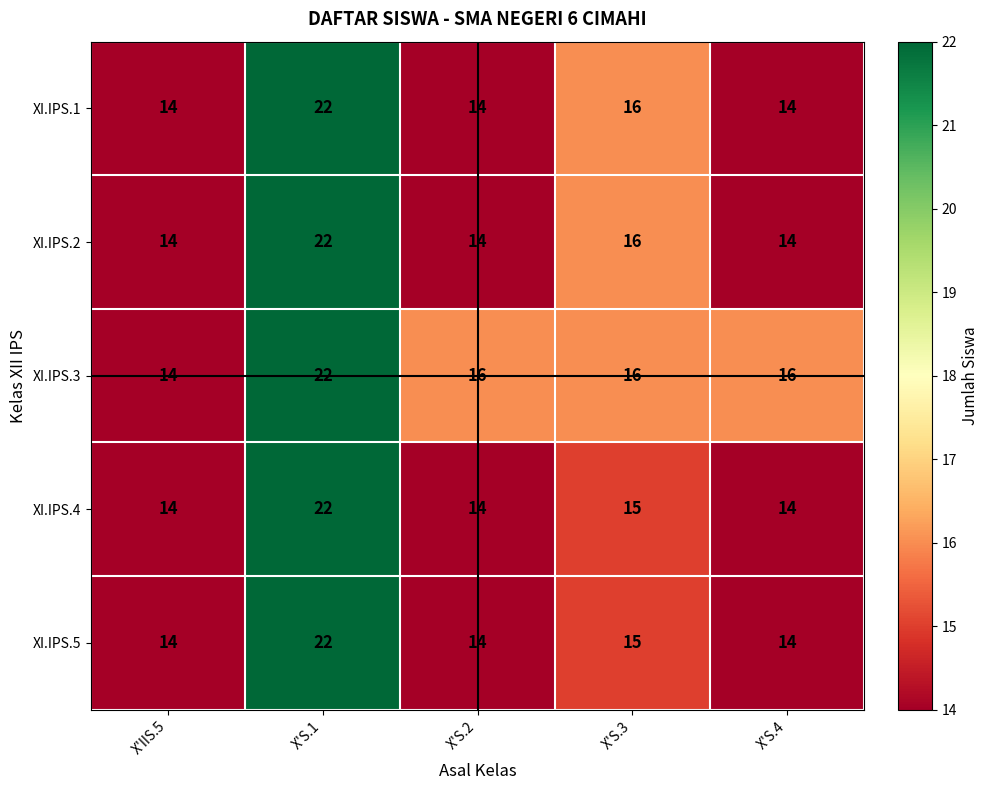

What is the difference between the highest and lowest values at X'S.4?

2